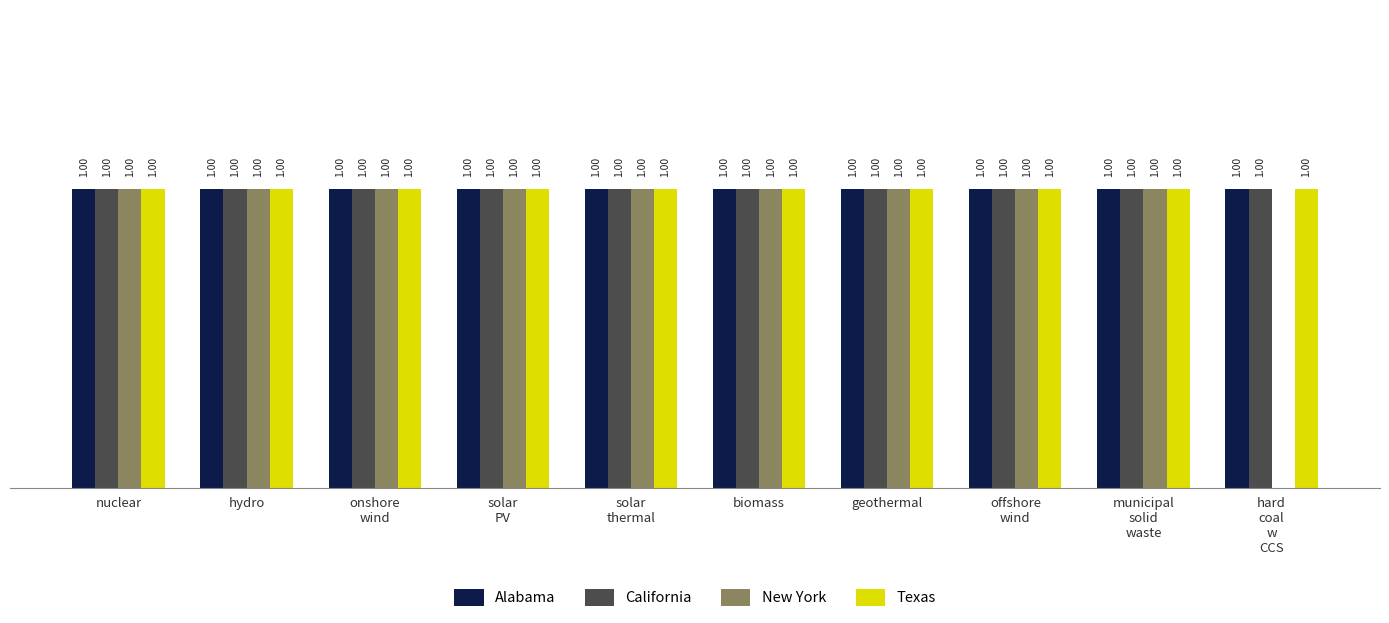

Reading left to right, transcribe all the data shown in this chart.

Alabama: 1	1	1	1	1	1	1	1	1	1
California: 1	1	1	1	1	1	1	1	1	1
New York: 1	1	1	1	1	1	1	1	1	0
Texas: 1	1	1	1	1	1	1	1	1	1